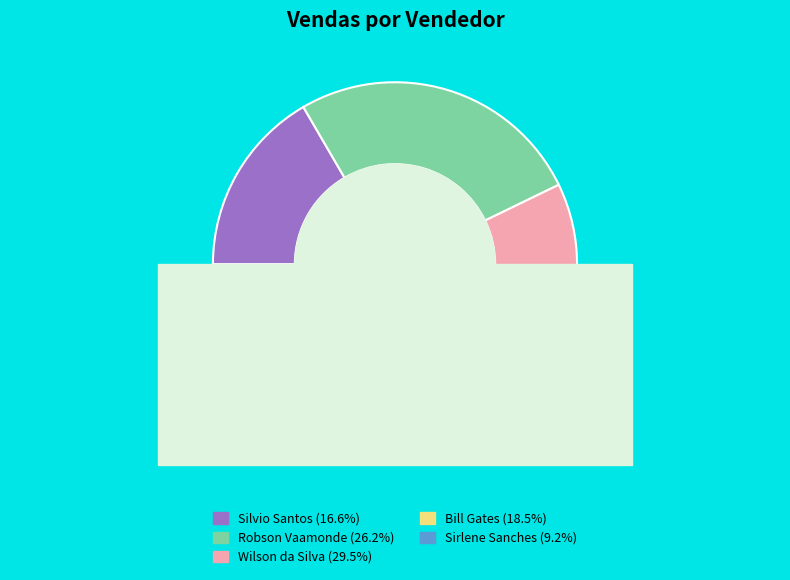

Which category has the smallest portion of the pie?

Sirlene Sanches